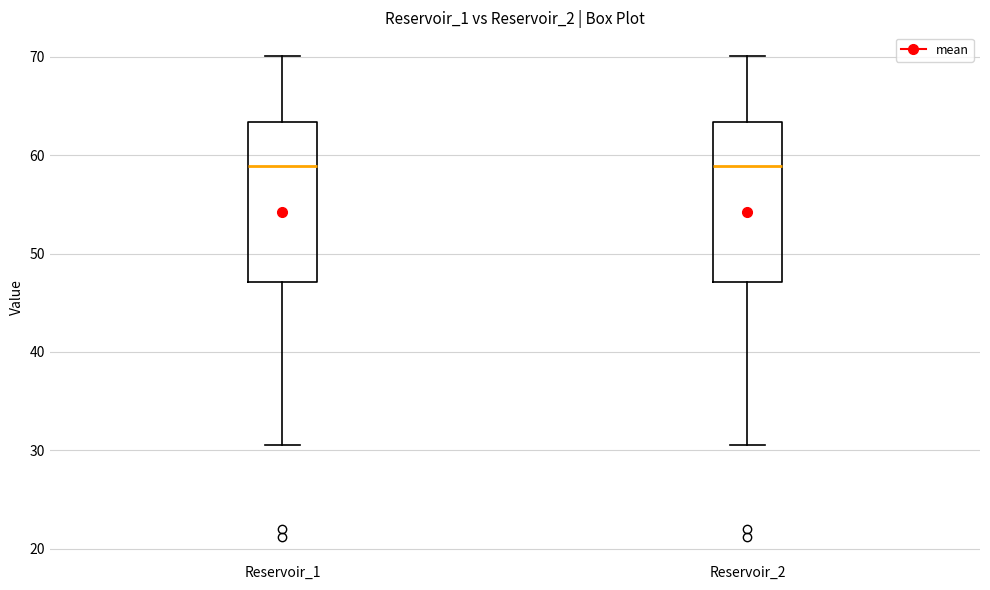

Reading left to right, transcribe this box plot: for each box, give where its median line is, the range the box spans, and where its two whiskers end, as read against the y-axis. The values are not printed on the chart, so give them approximately, as read against the axis.

Reservoir_1: median 59, box 47 to 63, whiskers 31 to 70
Reservoir_2: median 59, box 47 to 63, whiskers 31 to 70